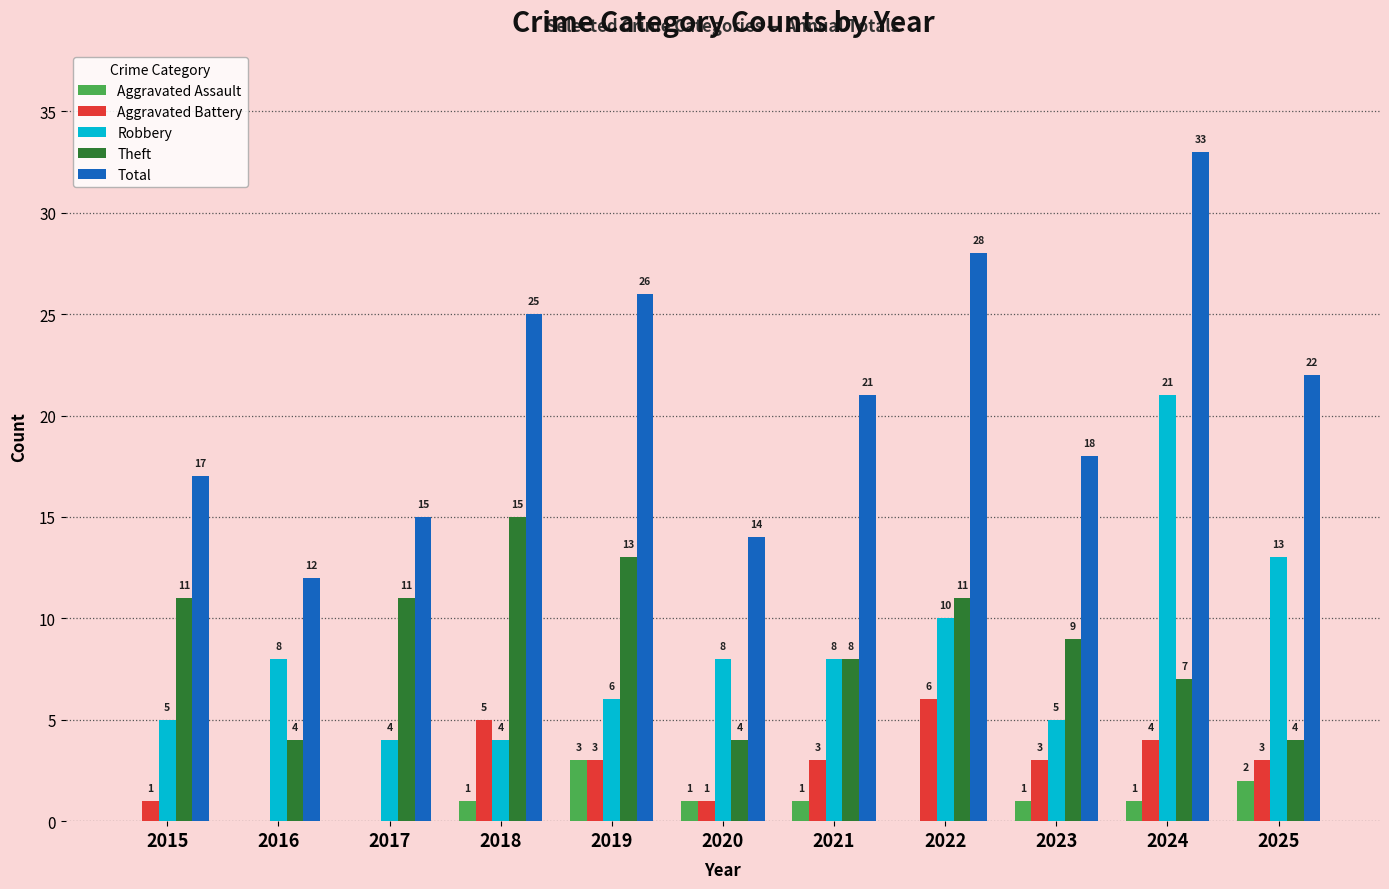

Is the value of Robbery at 2022 greater than the value of Theft at 2019?

No